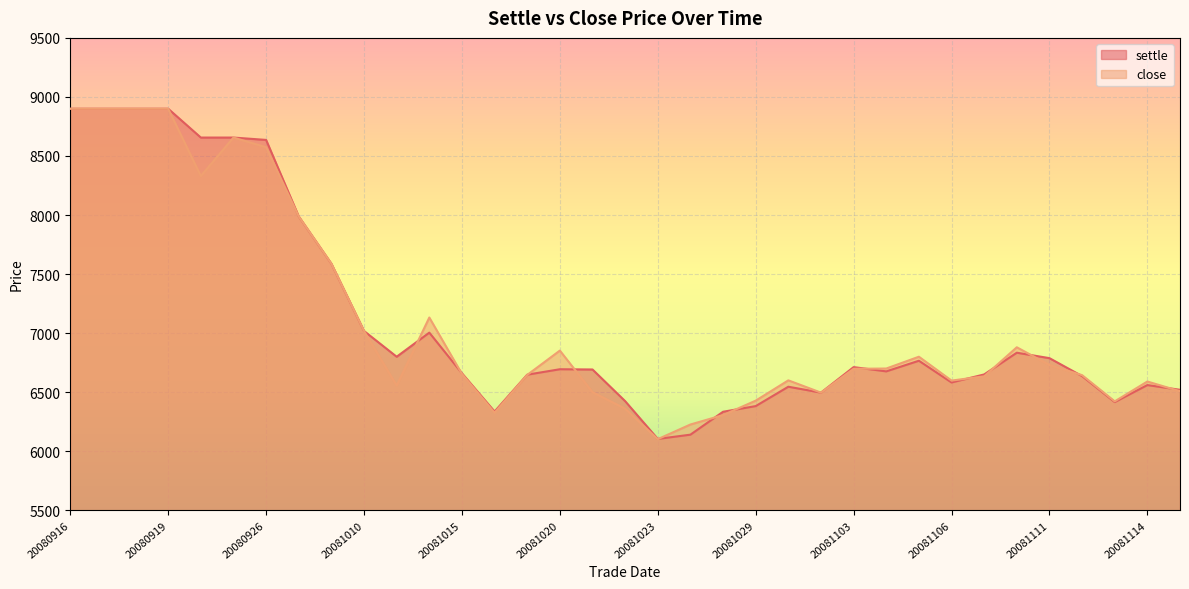

The close series shows 2150 at 20081103. True or false?

False